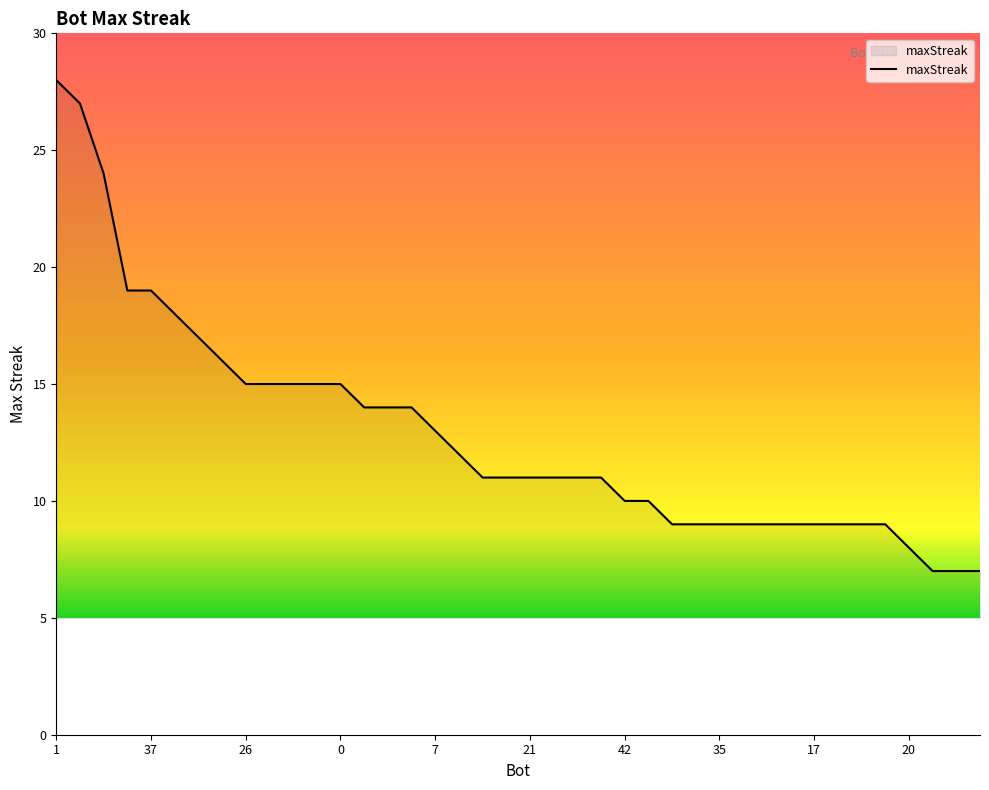

What is the difference between the maximum and minimum values?

21